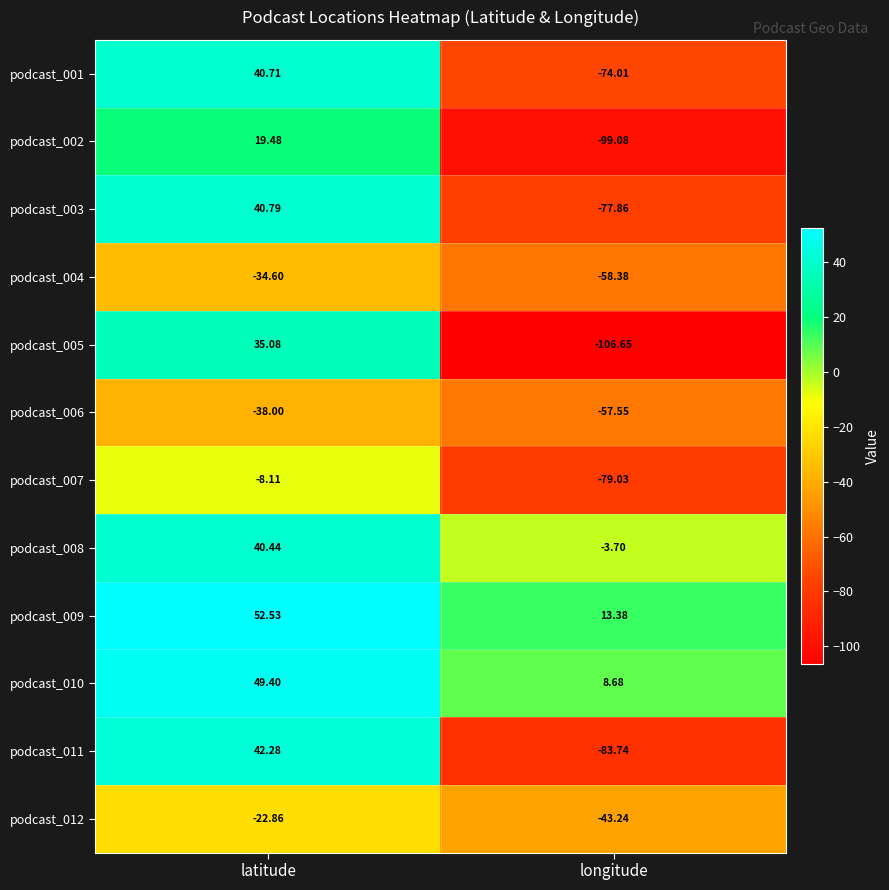

Rank the categories by podcast_009 value from highest to lowest.

latitude, longitude